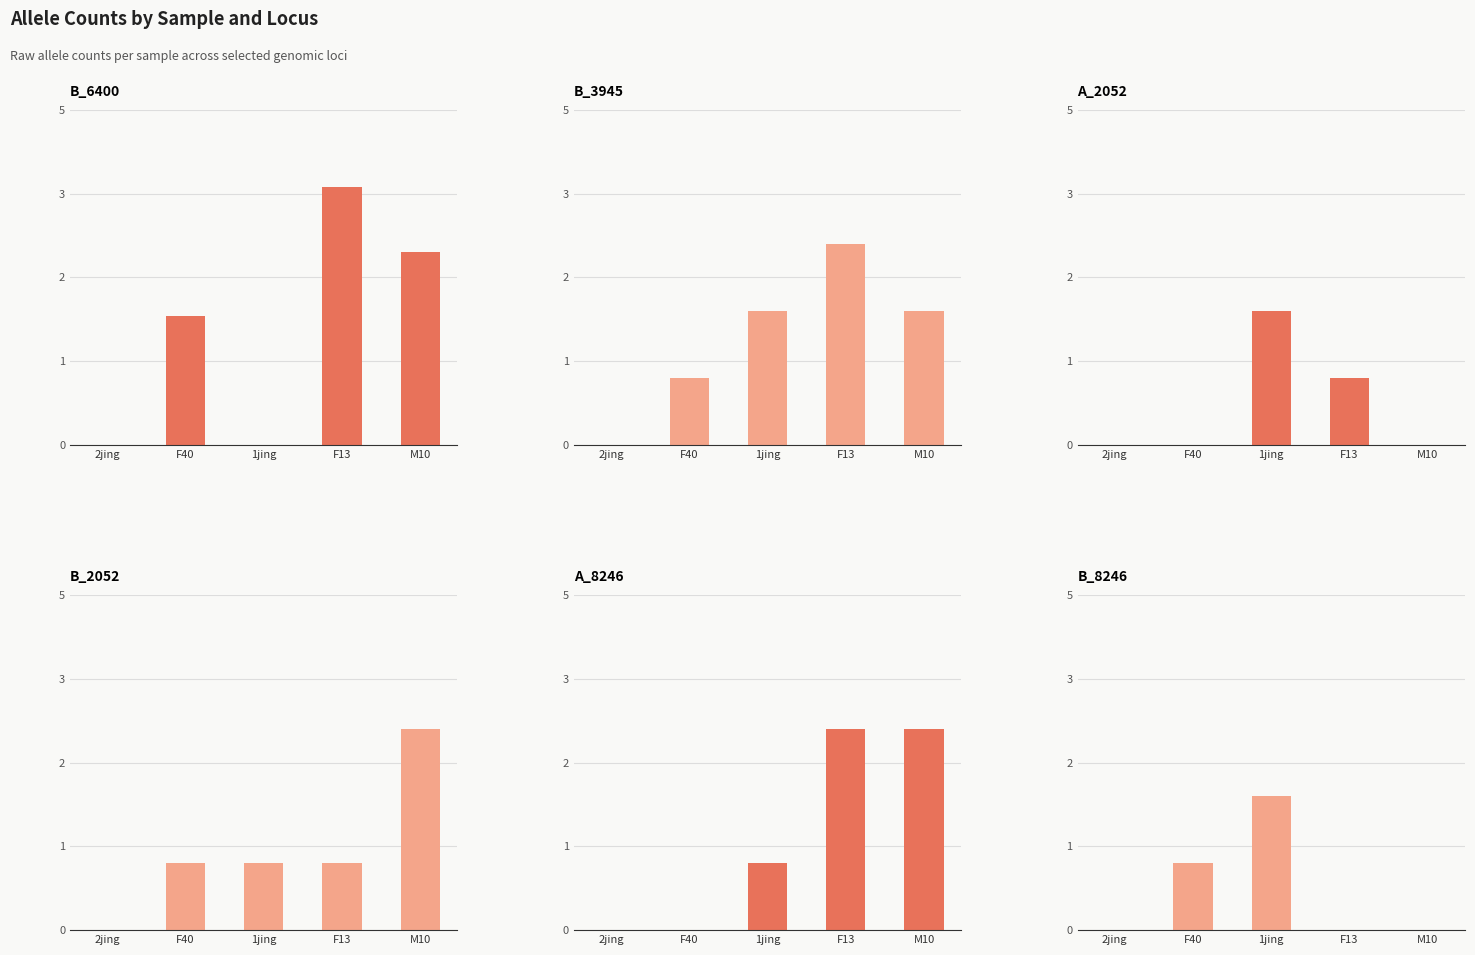

Which series has the largest total across all categories?

B_6400